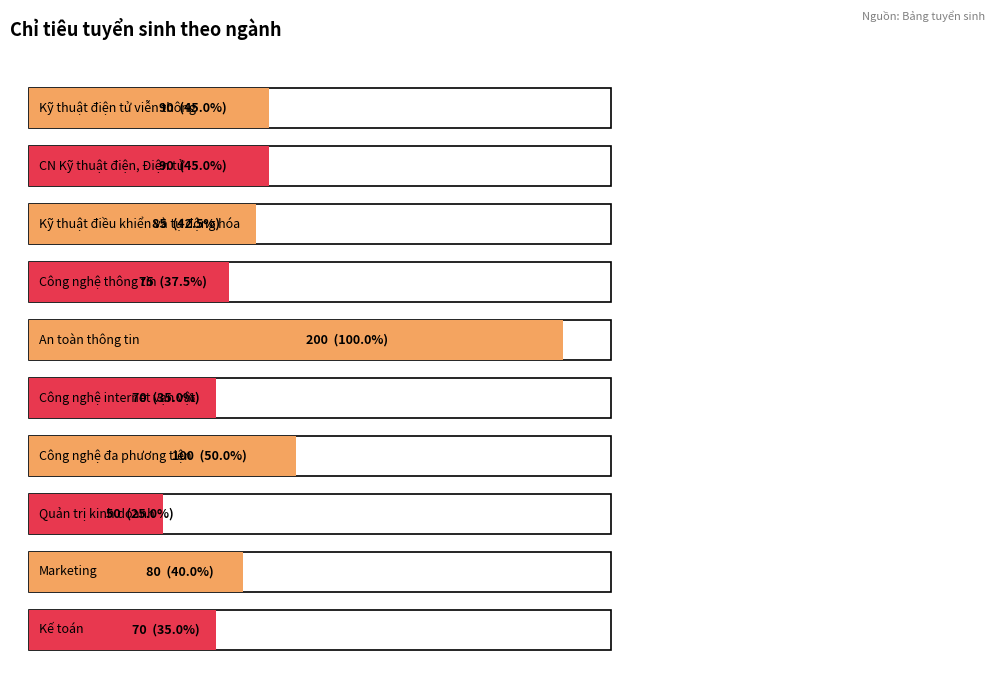

Read the value at Quản trị kinh doanh, to the nearest 50.

50